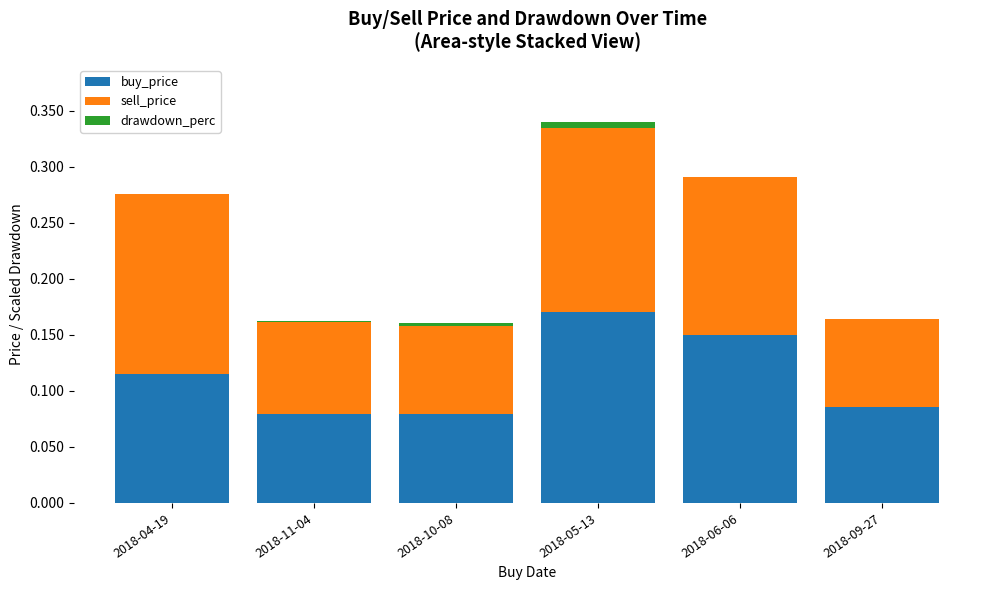

What is the sum of all buy_price values?

0.7